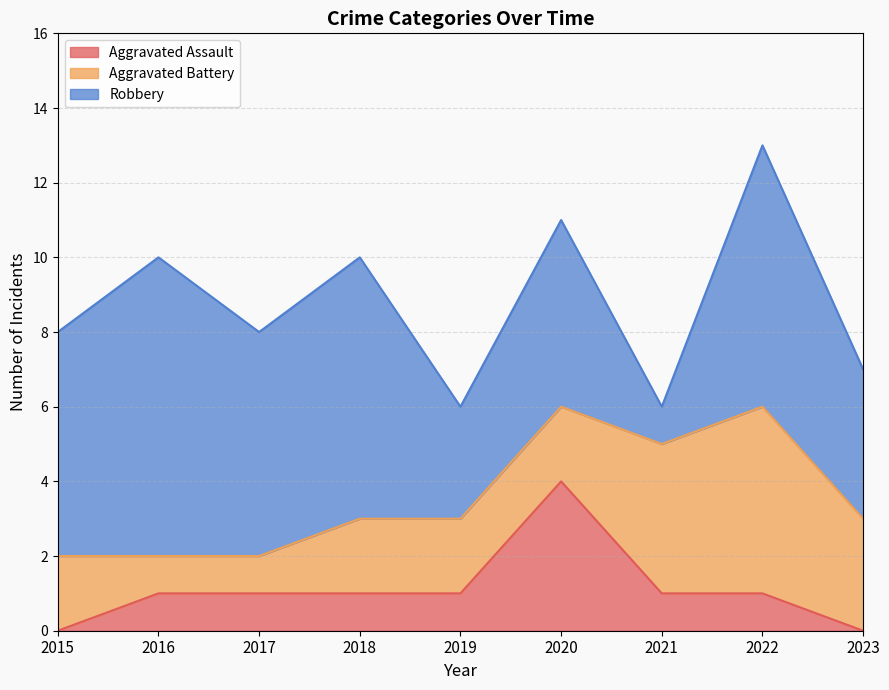

Rank the categories by Aggravated Assault value from lowest to highest.

2015, 2023, 2016, 2017, 2018, 2019, 2021, 2022, 2020